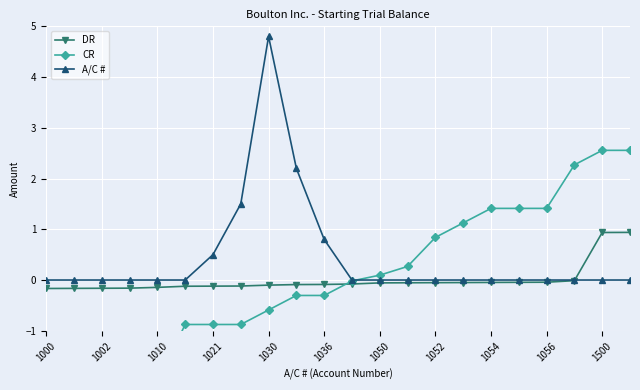

How many times do DR and A/C # cross each other?

1